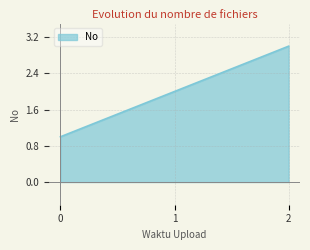

What is the change in value from 0 to 1?

+1